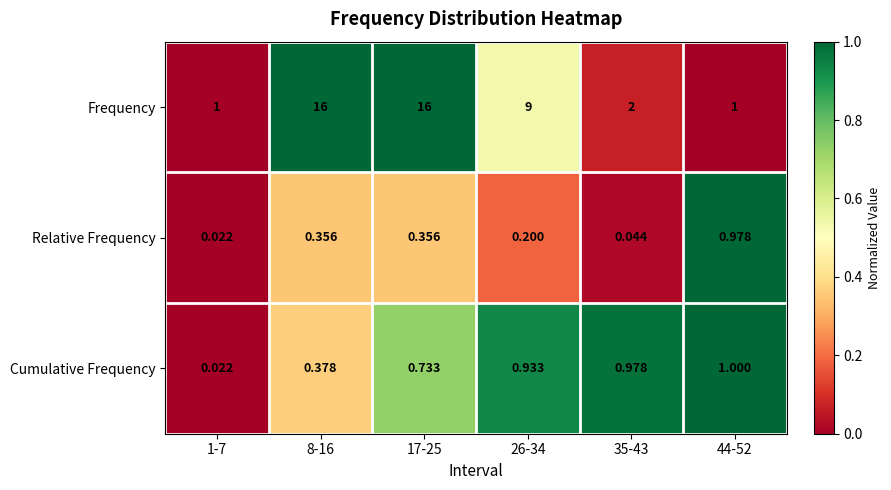

Which series has the largest total across all categories?

Frequency